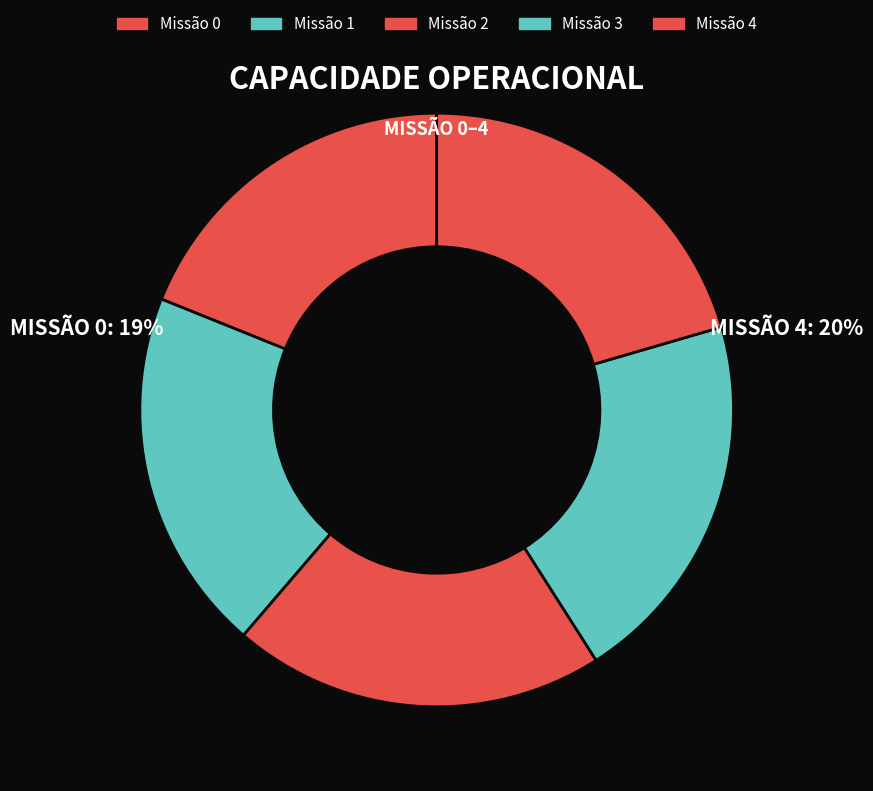

How many segments does this pie chart have?

5